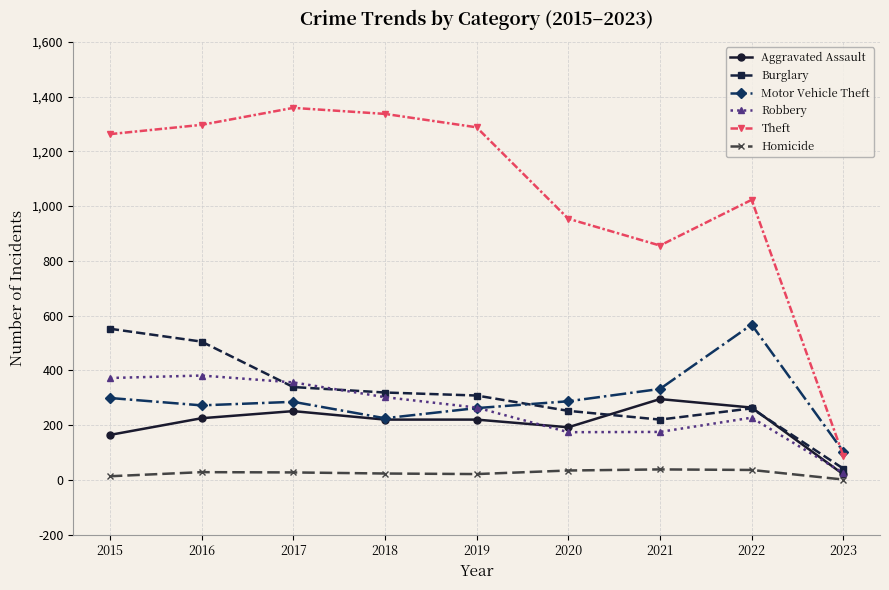

What are all the series names shown in the legend?

Aggravated Assault, Burglary, Motor Vehicle Theft, Robbery, Theft, Homicide